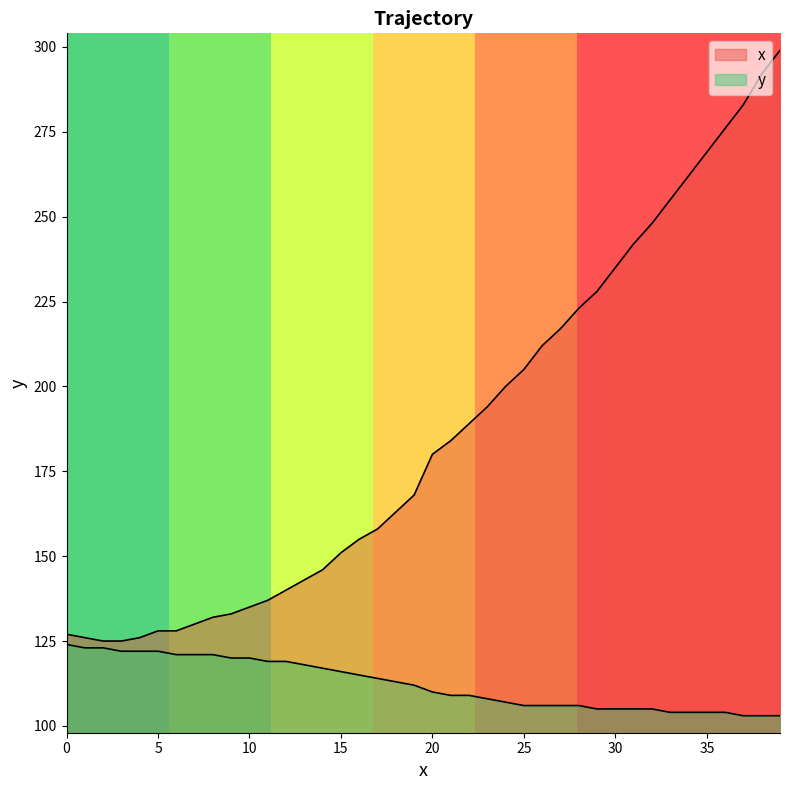

What is the sum of all y values?

4494